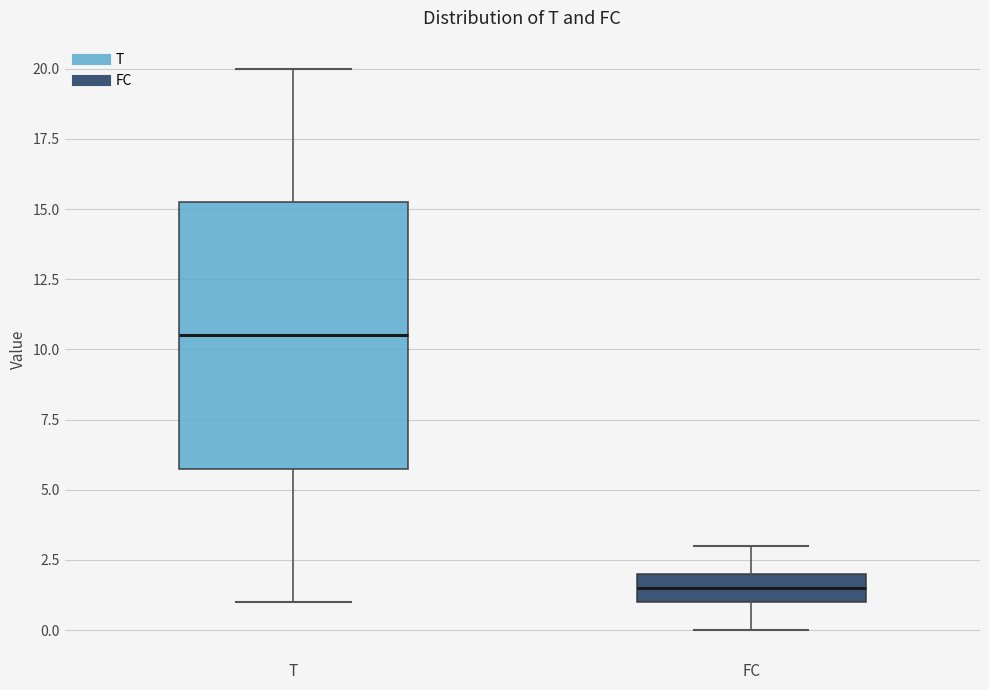

Which box's median line is the lowest?

FC